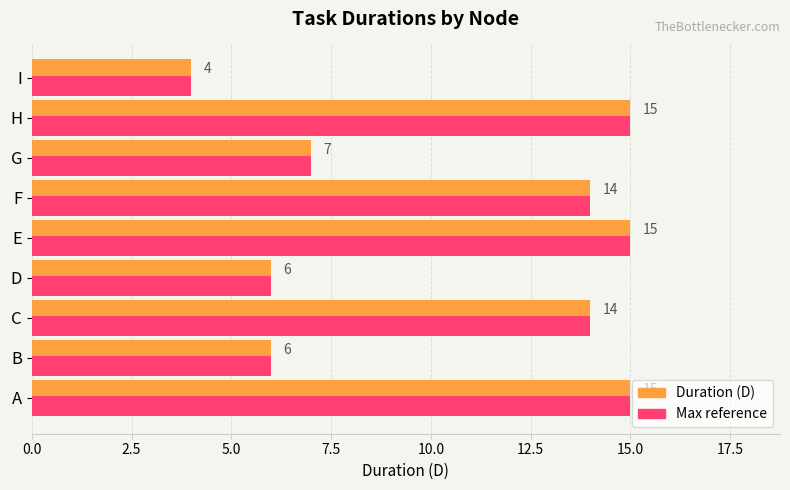

Is the value of Duration (D) at E greater than the value of Max reference at F?

Yes